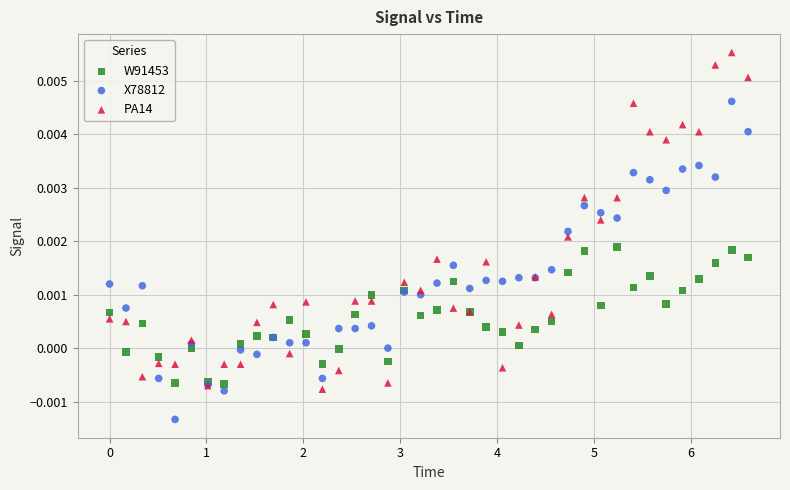

What is the X range (max minus min) for the scatter plot?

6.6